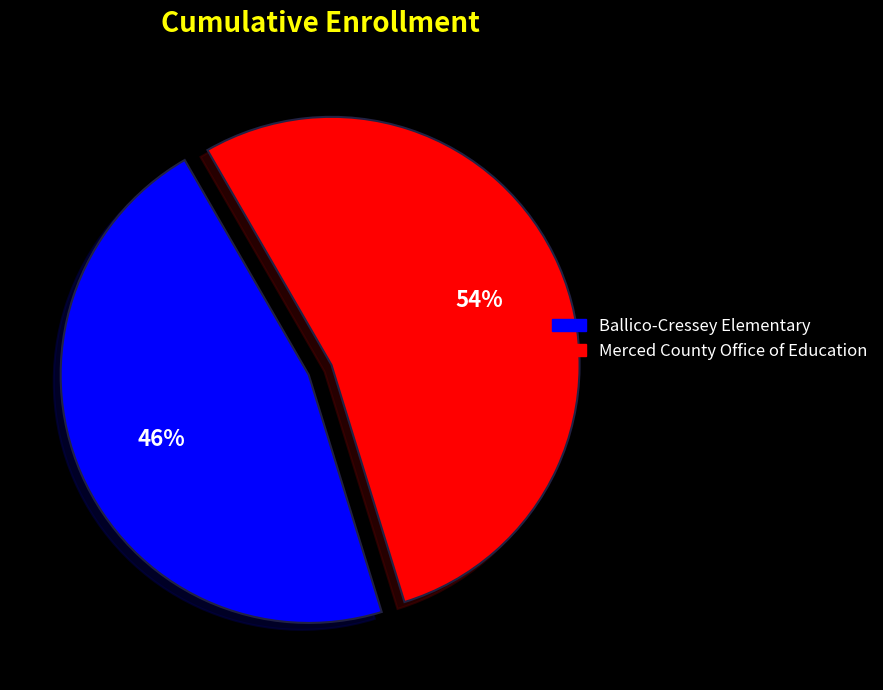

Rank the categories by value from highest to lowest.

Merced County Office of Education, Ballico-Cressey Elementary